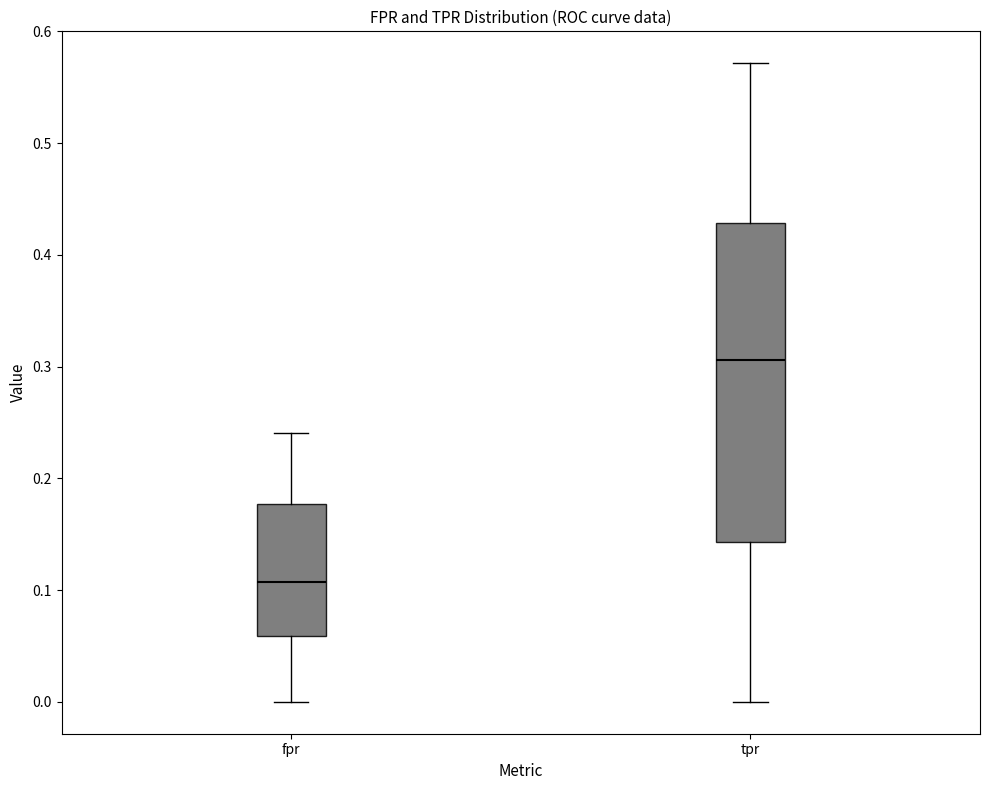

Reading left to right, transcribe this box plot: for each box, give where its median line is, the range the box spans, and where its two whiskers end, as read against the y-axis. The values are not printed on the chart, so give them approximately, as read against the axis.

fpr: median 0.11, box 0.06 to 0.18, whiskers 0.00 to 0.24
tpr: median 0.31, box 0.14 to 0.43, whiskers 0.00 to 0.57